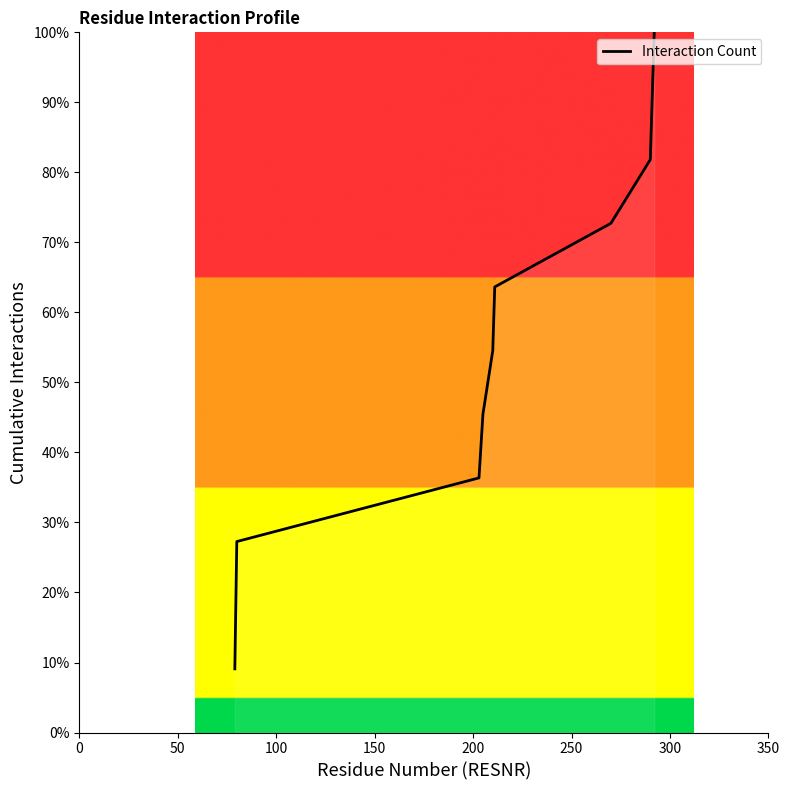

What is the smallest value displayed?

9.1